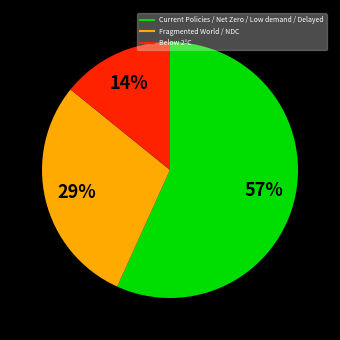

How many slices are in this pie chart?

3